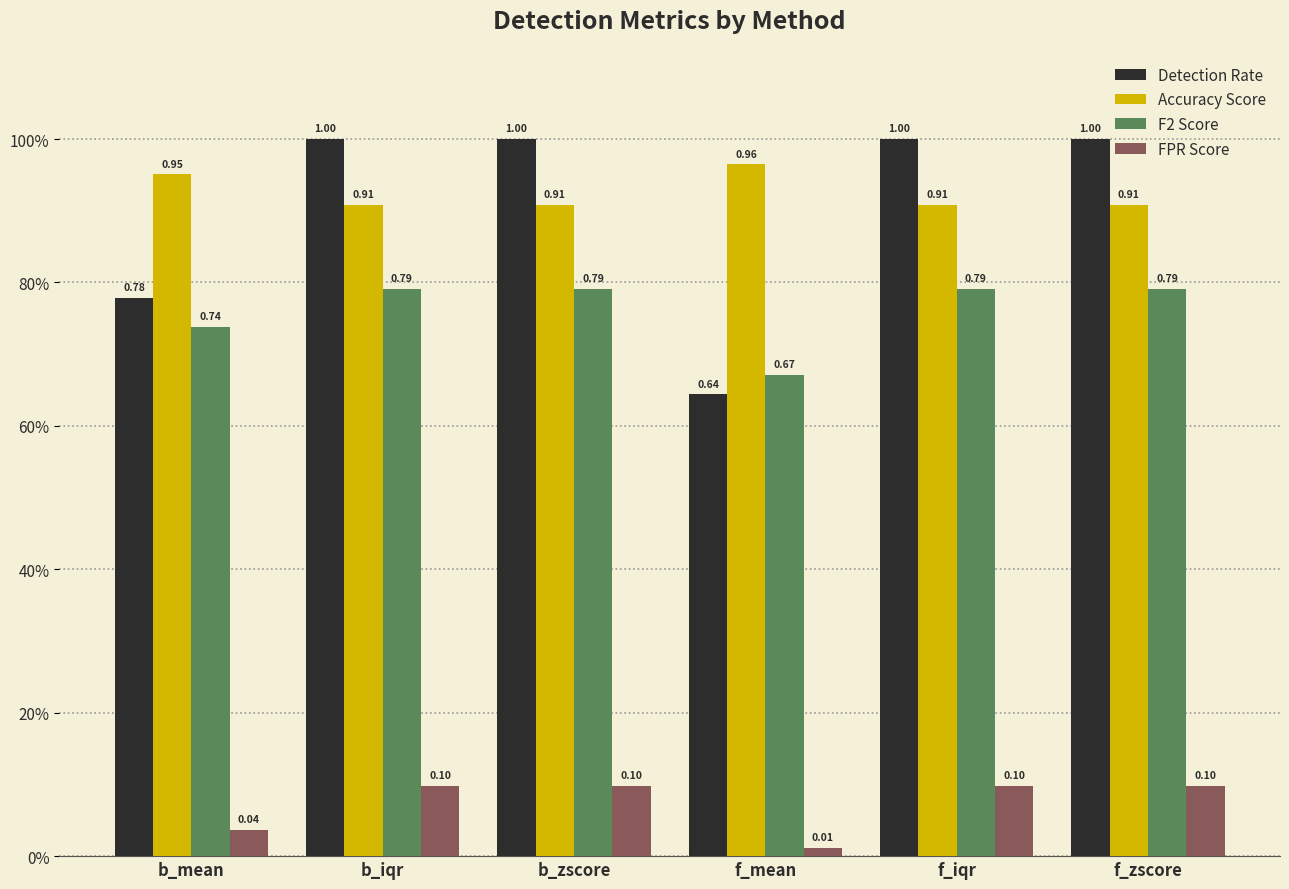

At which category is the sum across all series the highest?

b_iqr